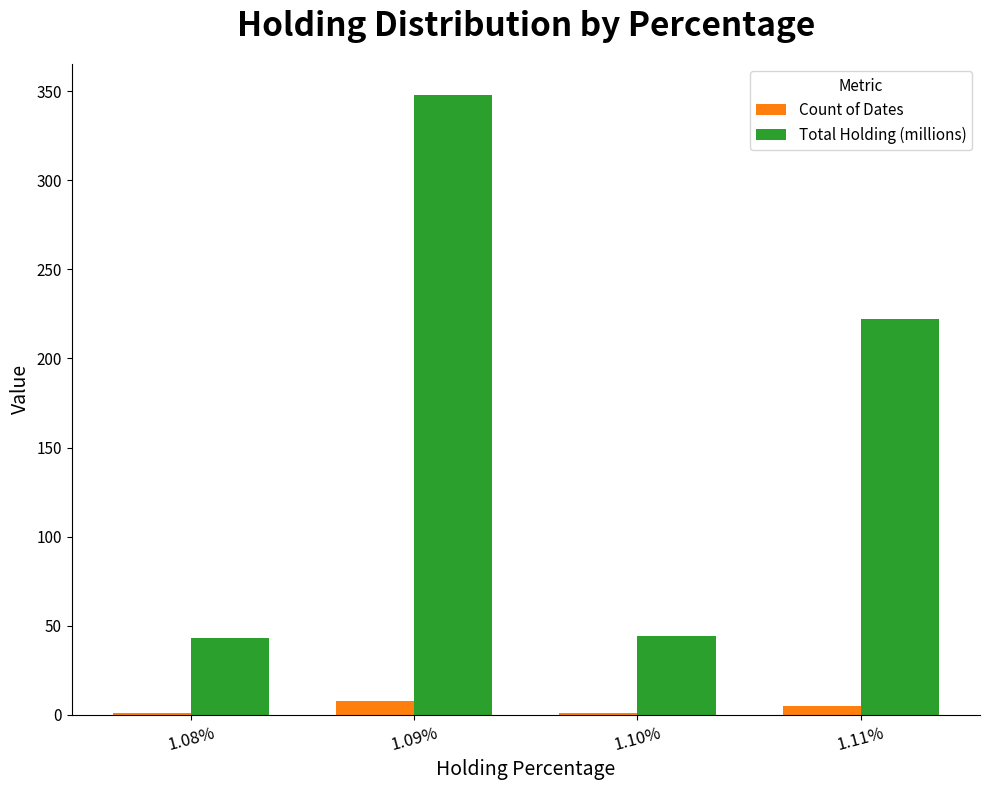

Which label corresponds to the largest value in the chart?

1.09%